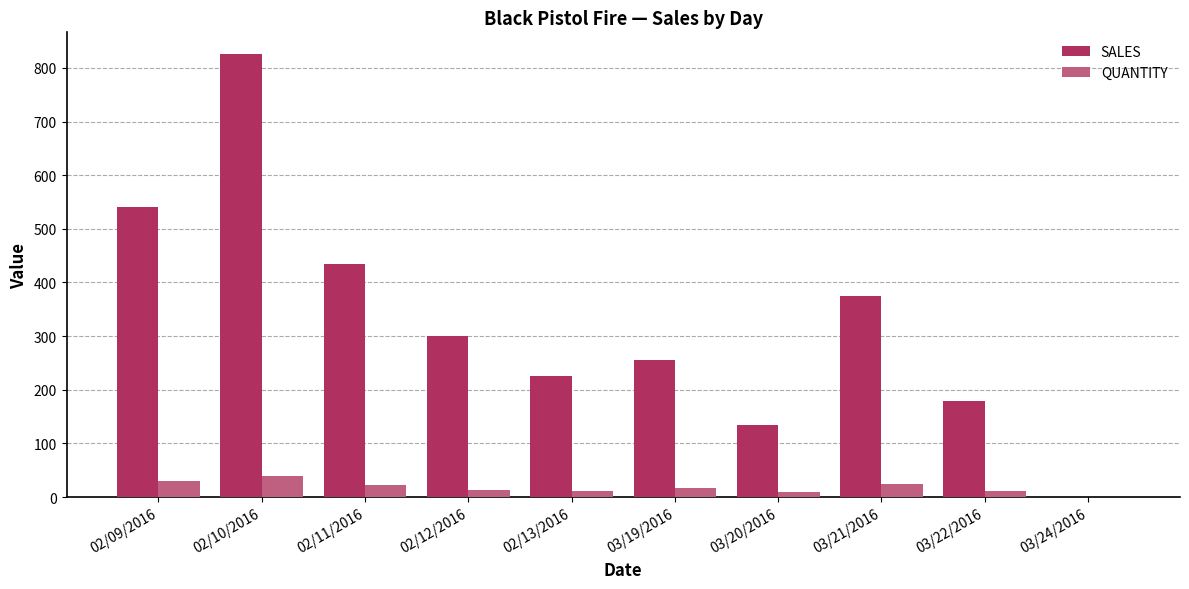

Which series changed the most between 02/13/2016 and 03/21/2016?

SALES